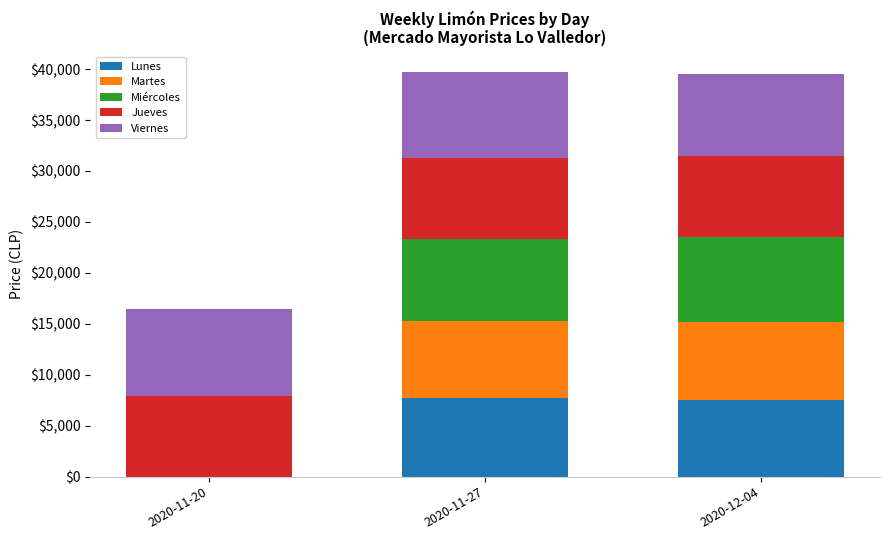

Which series changed the most between 2020-11-20 and 2020-12-04?

Miércoles